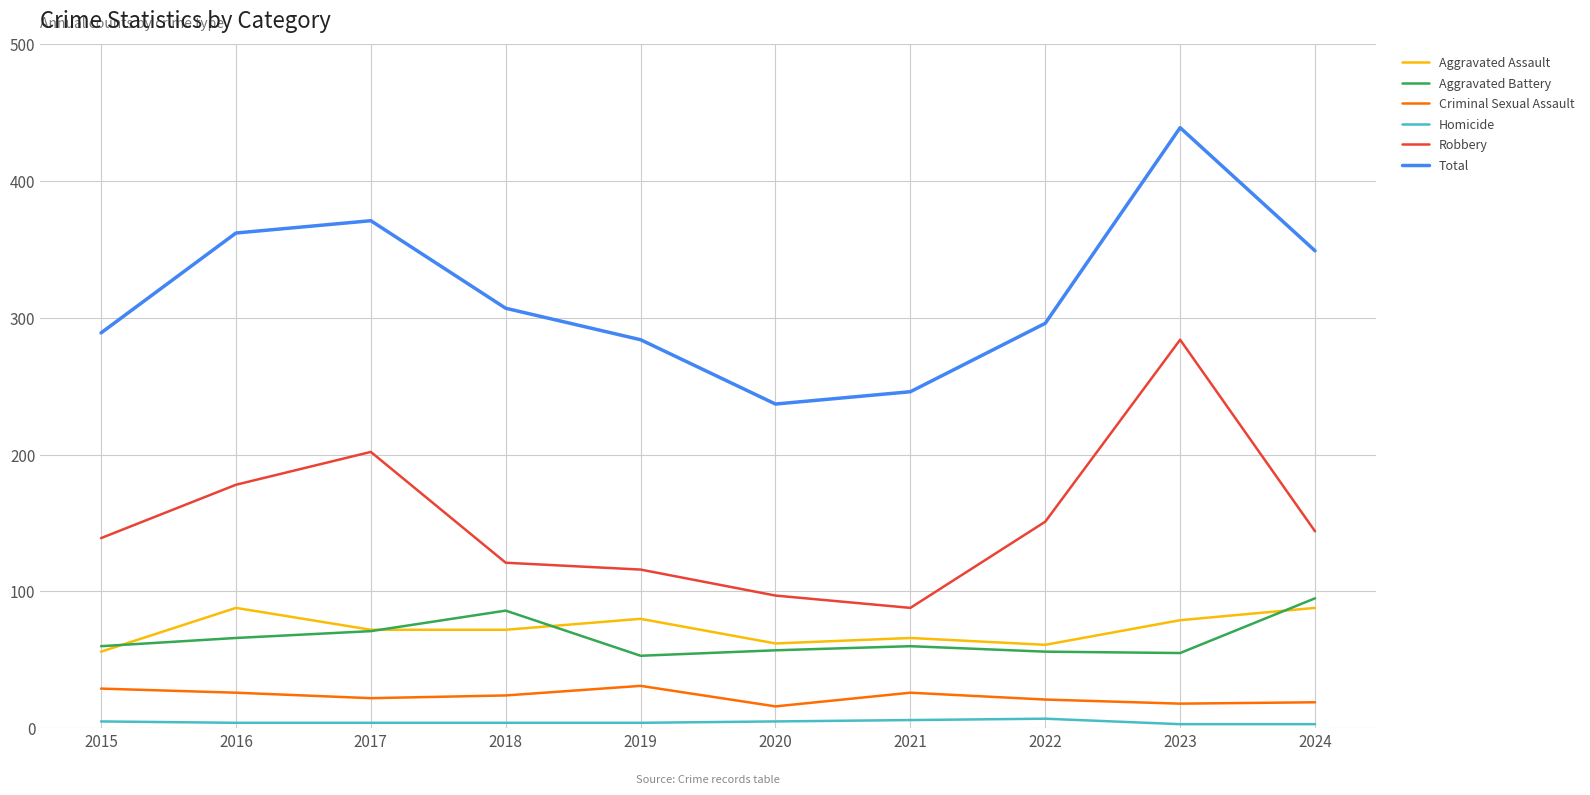

What is the sum of all Criminal Sexual Assault values?

232